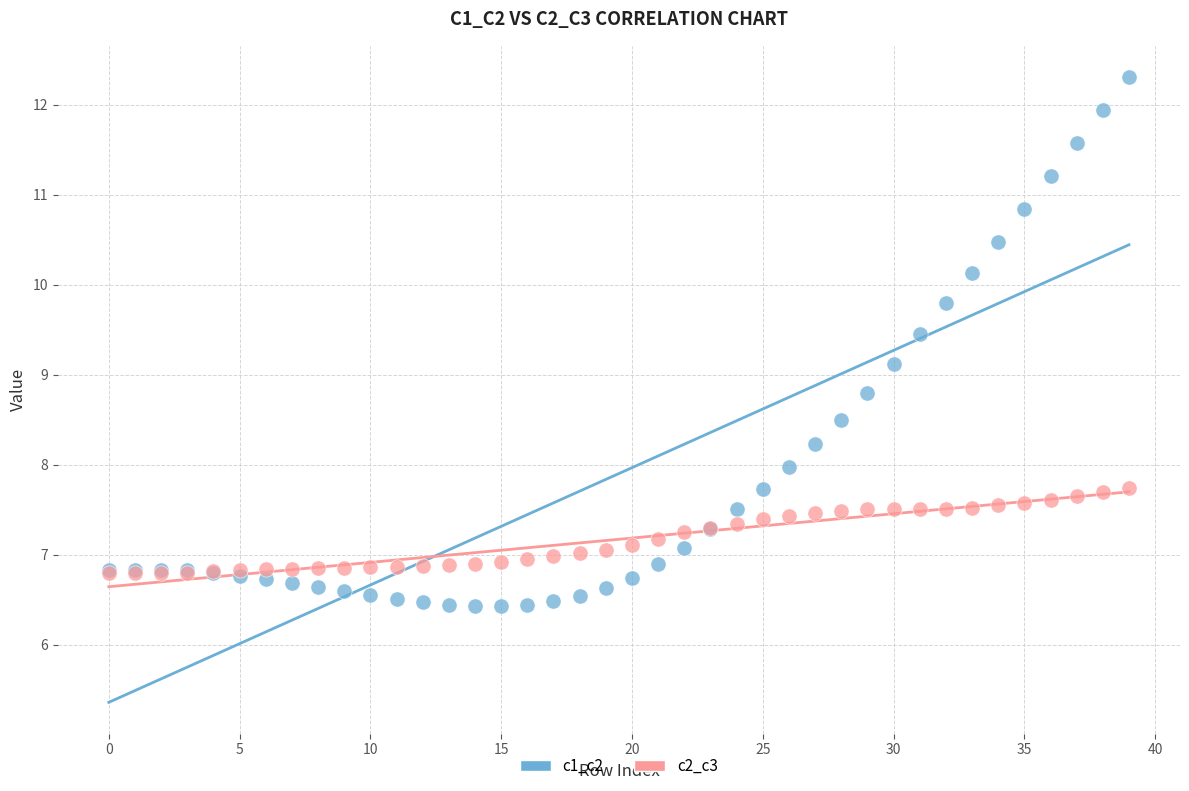

Across all series, what Y value is closest to 9?

9.1